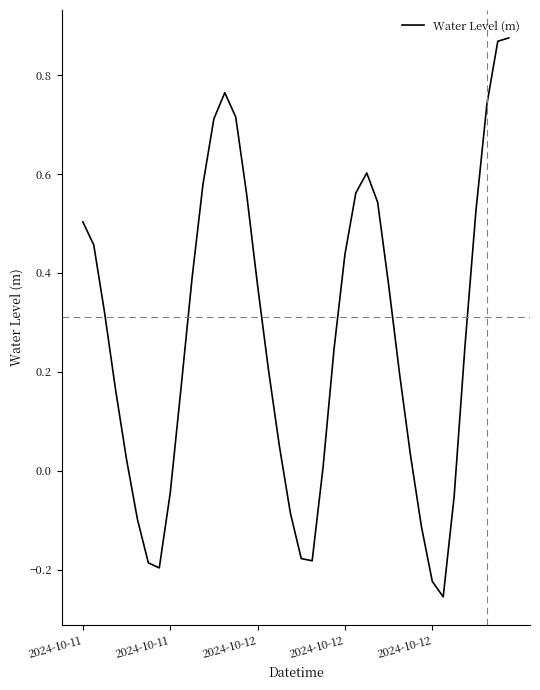

How many interior local valleys (lower than both neighbors) does the data have?

3